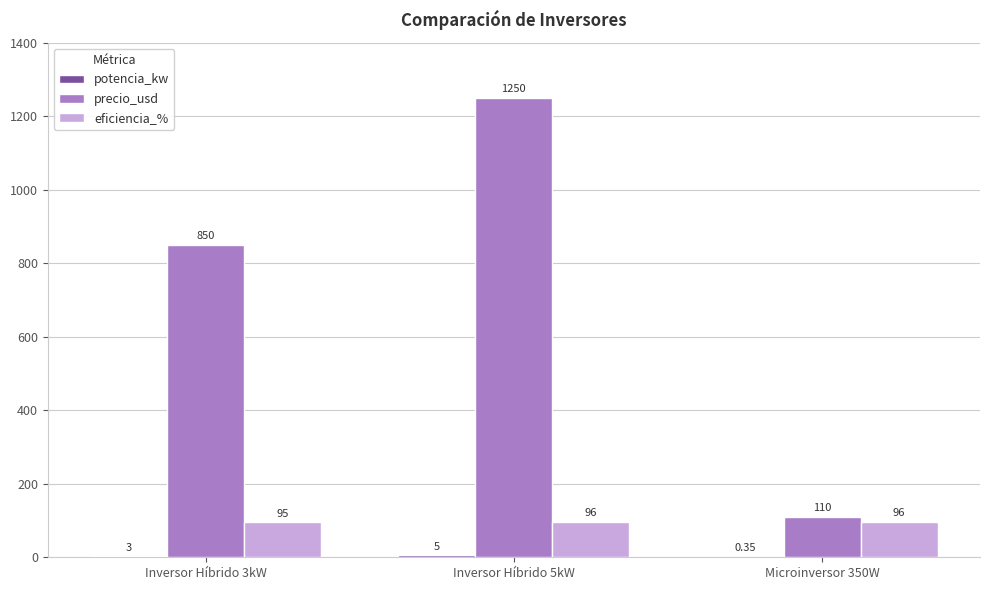

What is the sum of the eficiencia_% values at Inversor Híbrido 5kW and Inversor Híbrido 3kW?

191.0